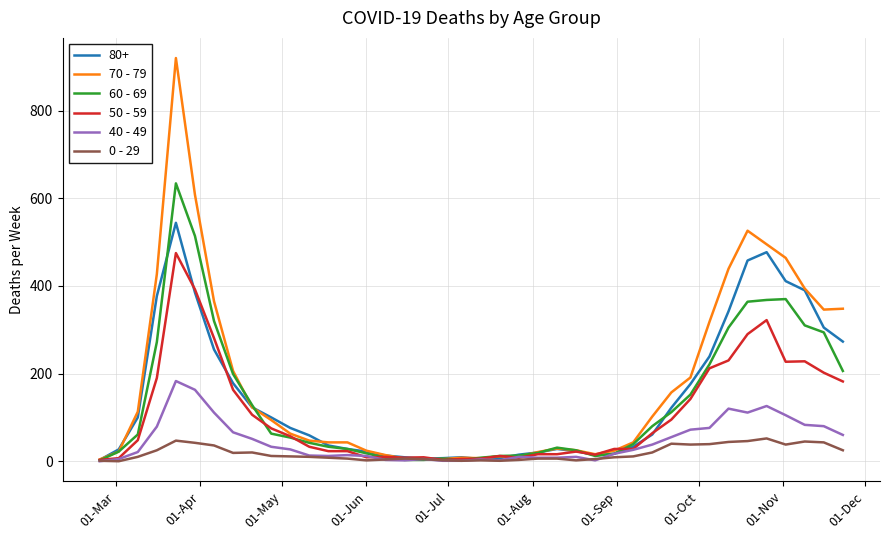

In 40 - 49, how many points are higher than both neighbors (excluding endpoints)?

8